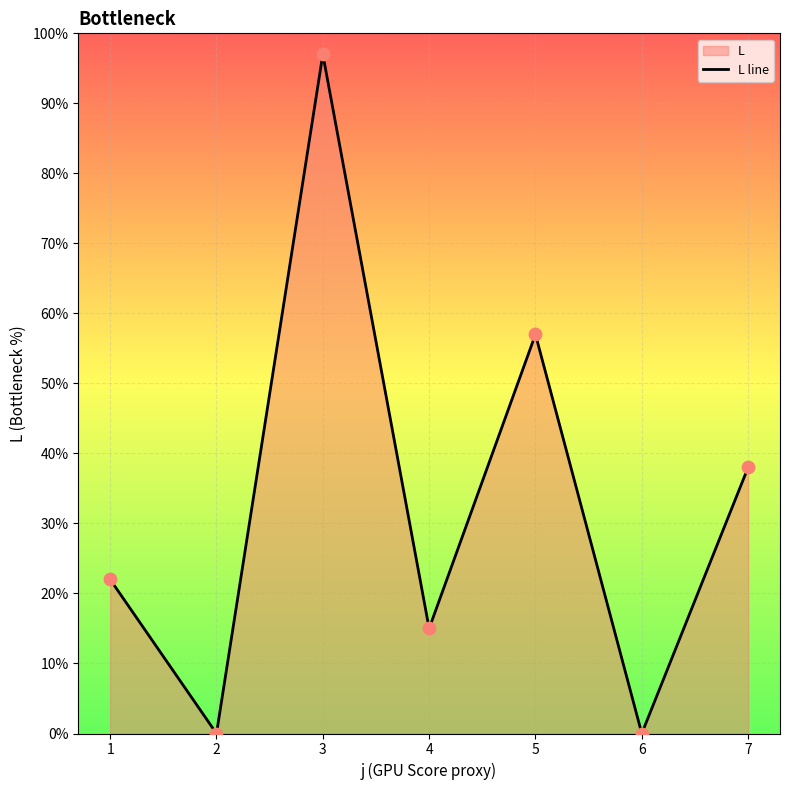

What is the change in value from 1 to 7?

+16